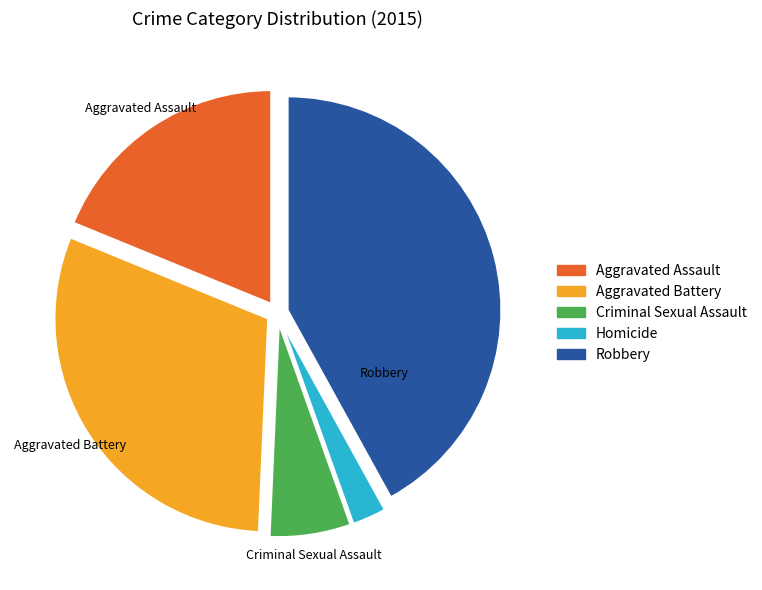

What is the smallest slice in the pie chart?

Homicide